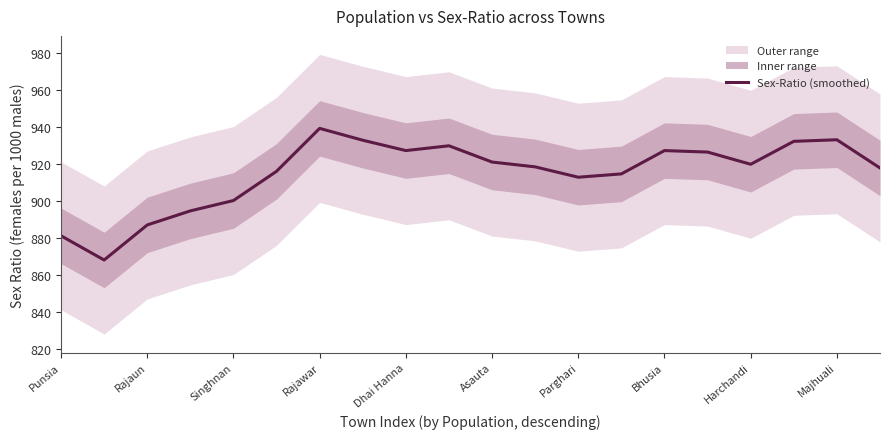

Read the Sex-Ratio (smoothed) value at Dhai Hanna.

927.4